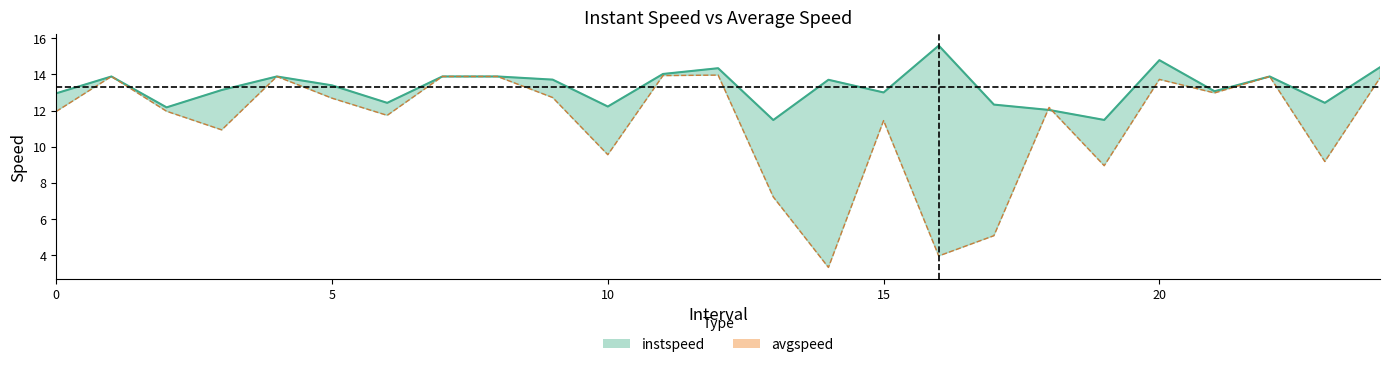

Reading left to right, transcribe all the data shown in this chart.

instspeed: 13.0	13.9	12.2	13.1	13.9	13.4	12.4	13.9	13.9	13.7	12.2	14.0	14.3	11.5	13.7	13.0	15.6	12.3	12.0	11.5	14.8	13.1	13.9	12.4	14.4
avgspeed: 12.0	13.9	12.0	10.9	13.9	12.7	11.7	13.9	13.9	12.7	9.6	13.9	14.0	7.2	3.3	11.4	3.9	5.1	12.2	8.9	13.7	13.0	13.9	9.2	13.8